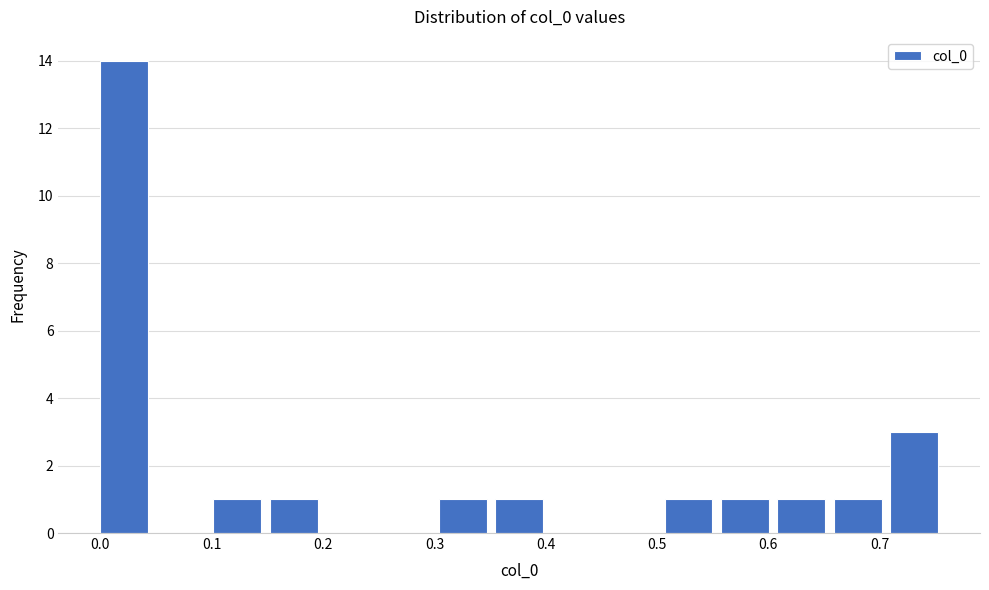

Reading left to right, list every bar in this chart as the range it spans on the x-axis followed by its height. Neither the bar edges nor the heights are printed on the chart, so give them approximately, as read against the axes.

0.00 to 0.05: 14
0.05 to 0.10: 0
0.10 to 0.15: 1
0.15 to 0.20: 1
0.20 to 0.25: 0
0.25 to 0.30: 0
0.30 to 0.35: 1
0.35 to 0.41: 1
0.41 to 0.46: 0
0.46 to 0.51: 0
0.51 to 0.56: 1
0.56 to 0.61: 1
0.61 to 0.66: 1
0.66 to 0.71: 1
0.71 to 0.76: 3